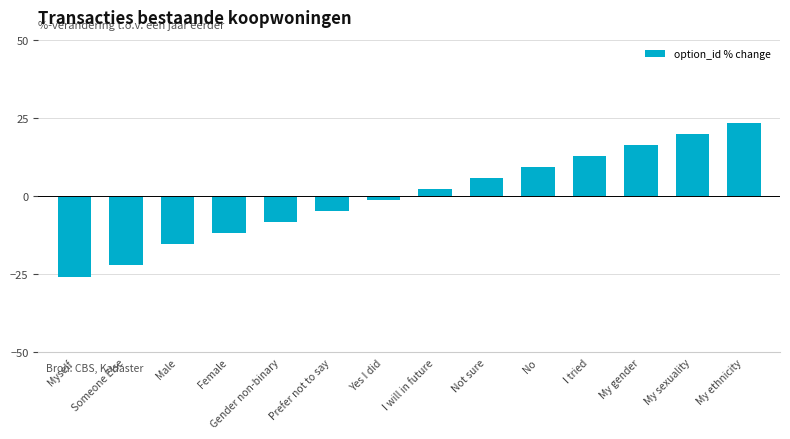

What is the difference between the maximum and minimum values?

49.0